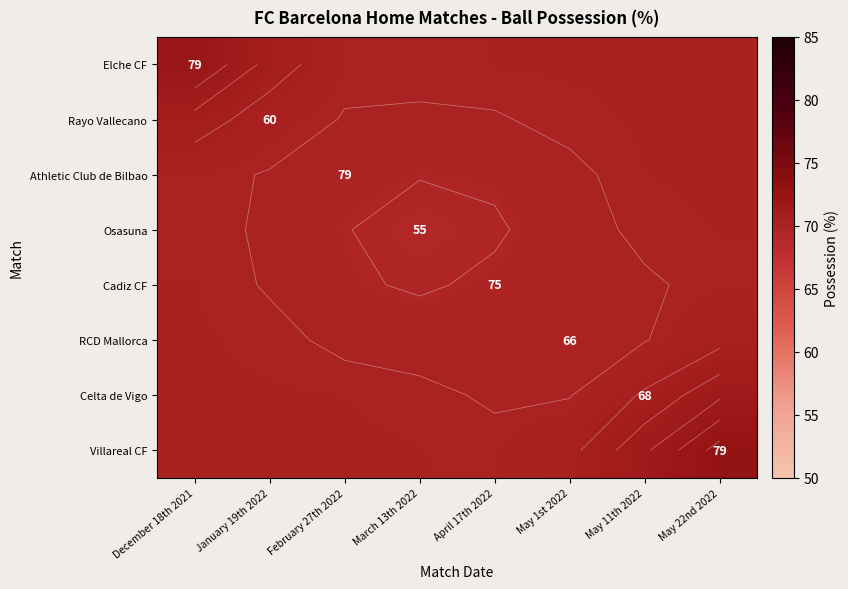

Which has a higher value, May 1st 2022 or December 18th 2021?

December 18th 2021